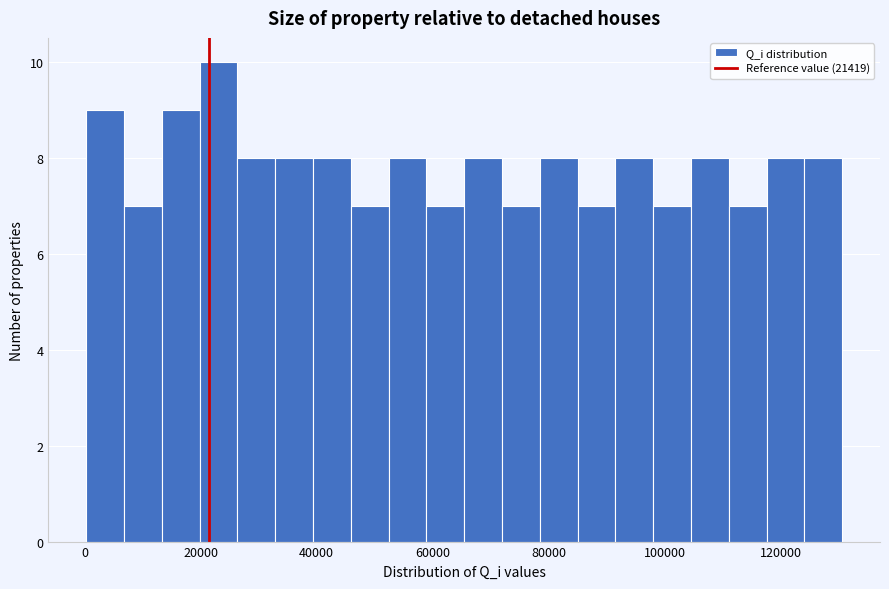

Read against the x-axis, roughly where is the centre of the tallest bar?

24000